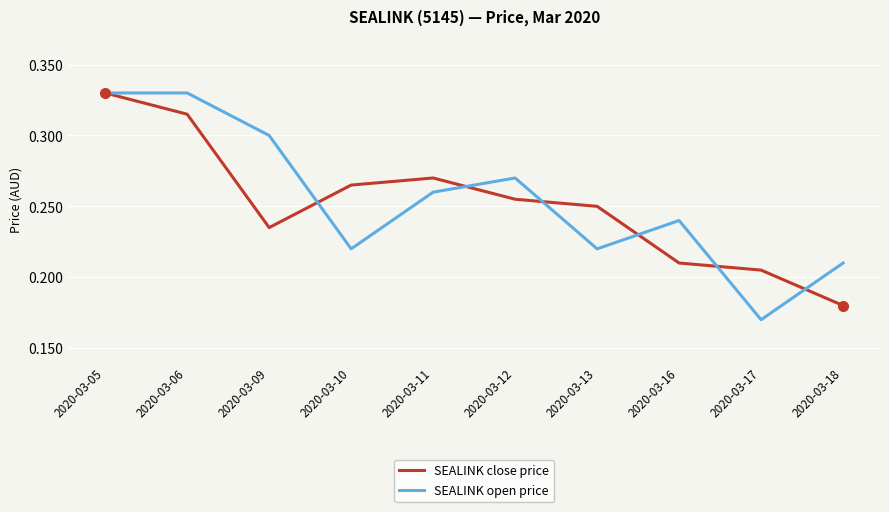

Which category has the lowest value across all series?

2020-03-17